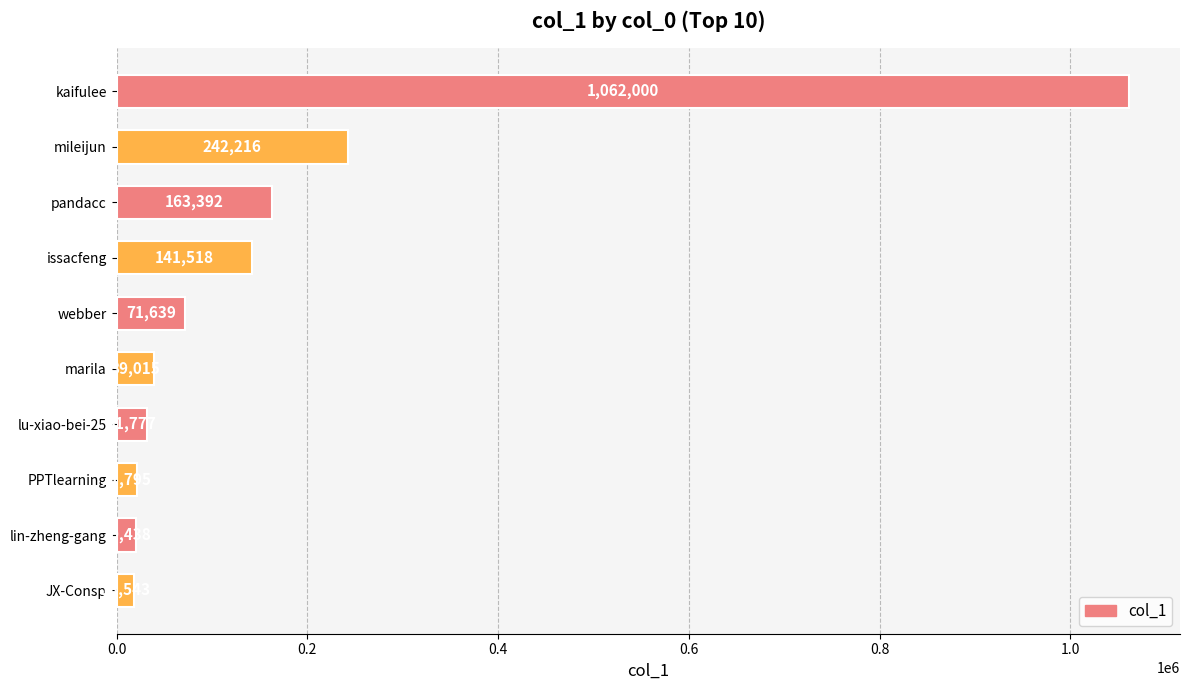

Which has a higher value, PPTlearning or lin-zheng-gang?

PPTlearning